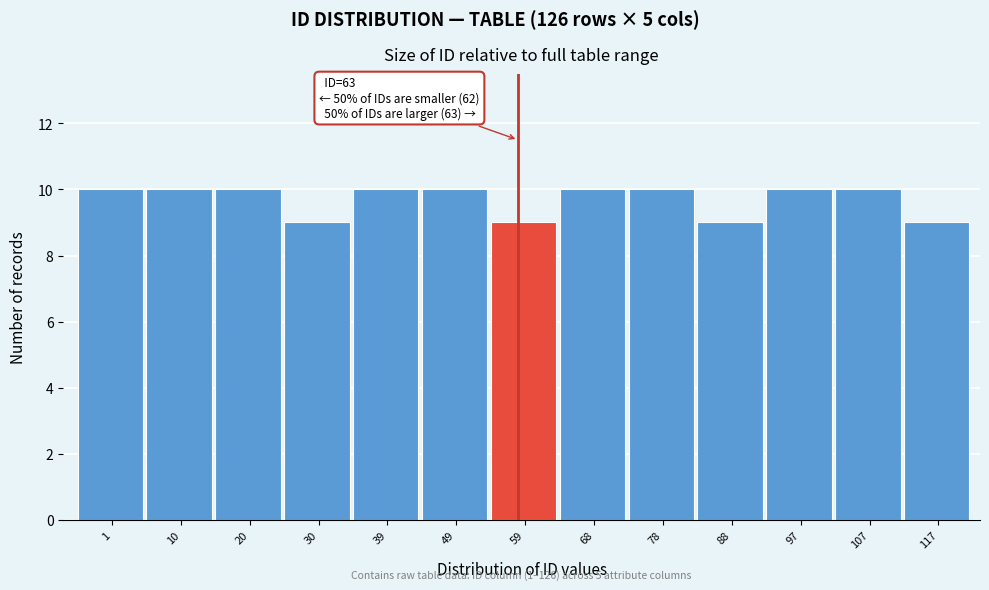

Reading left to right, transcribe all the data shown in this chart.

10	10	10	9	10	10	9	10	10	9	10	10	9